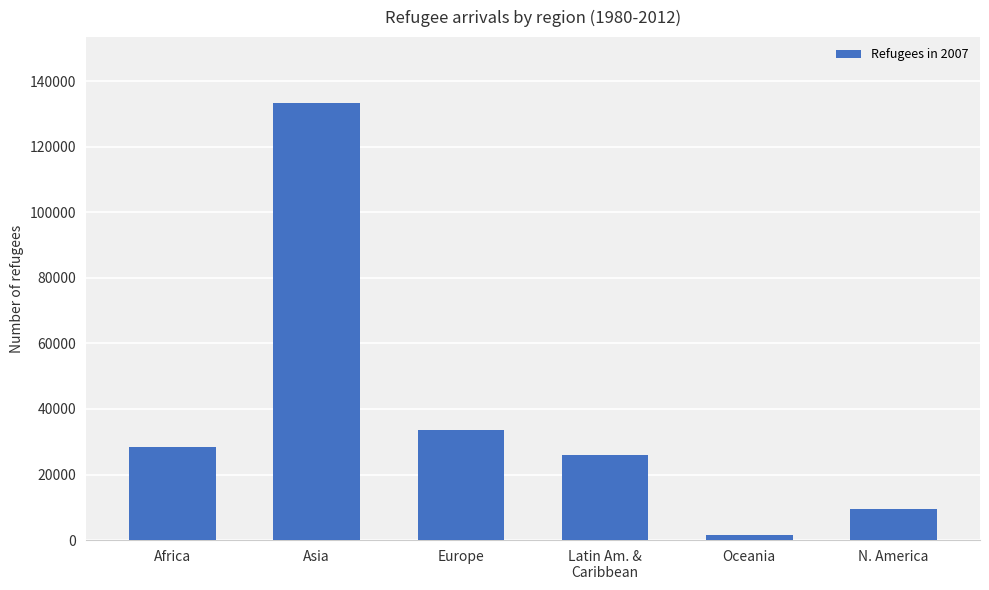

At which label is the value closest to 67576?

Europe